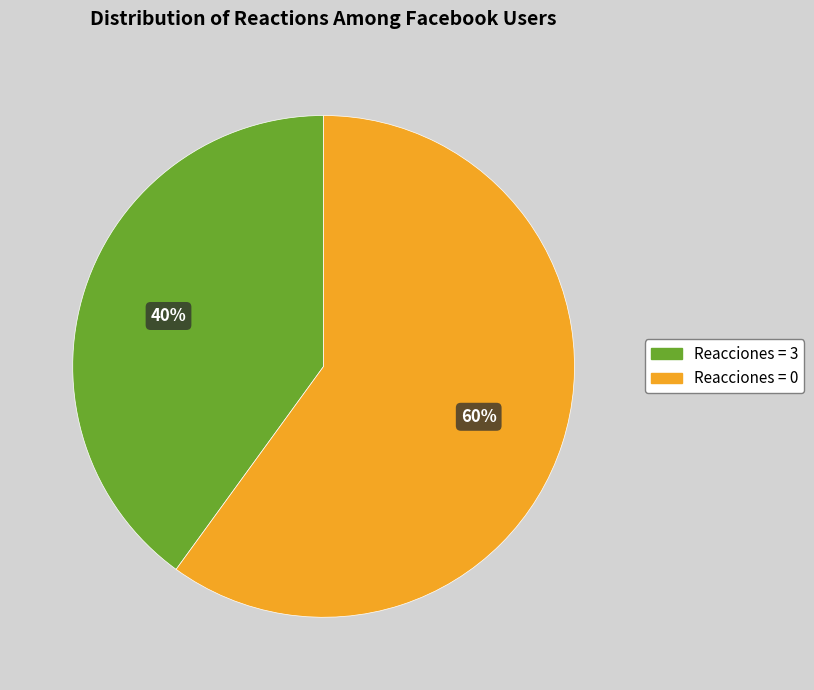

To the nearest percent, what is the average slice percentage?

50%